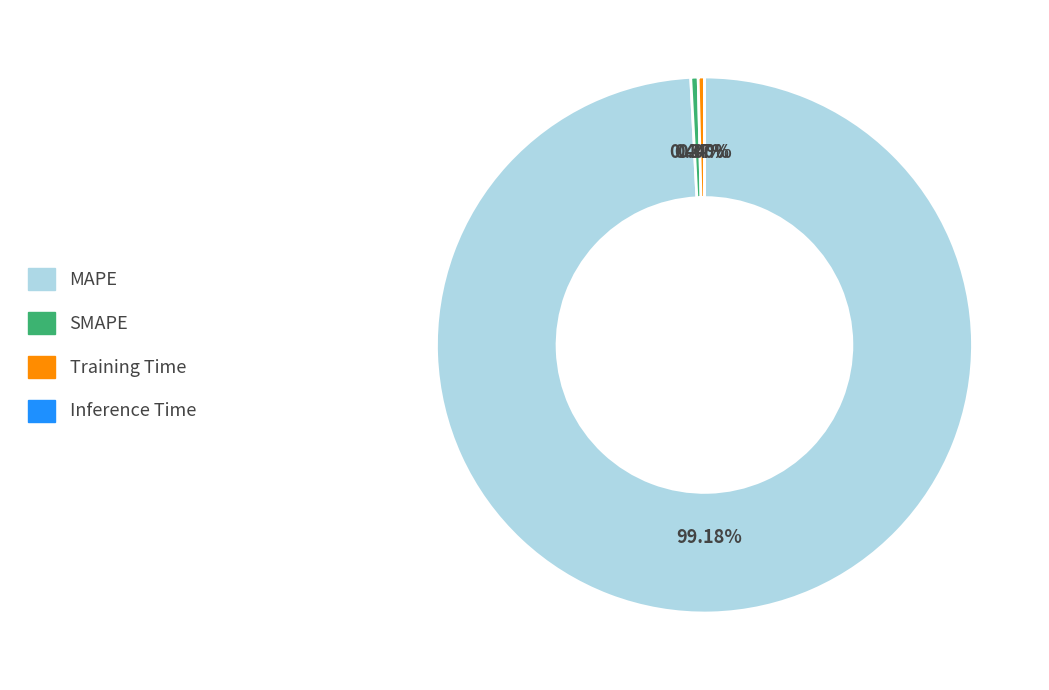

Combined, do MAPE and Training Time account for over 50%?

Yes